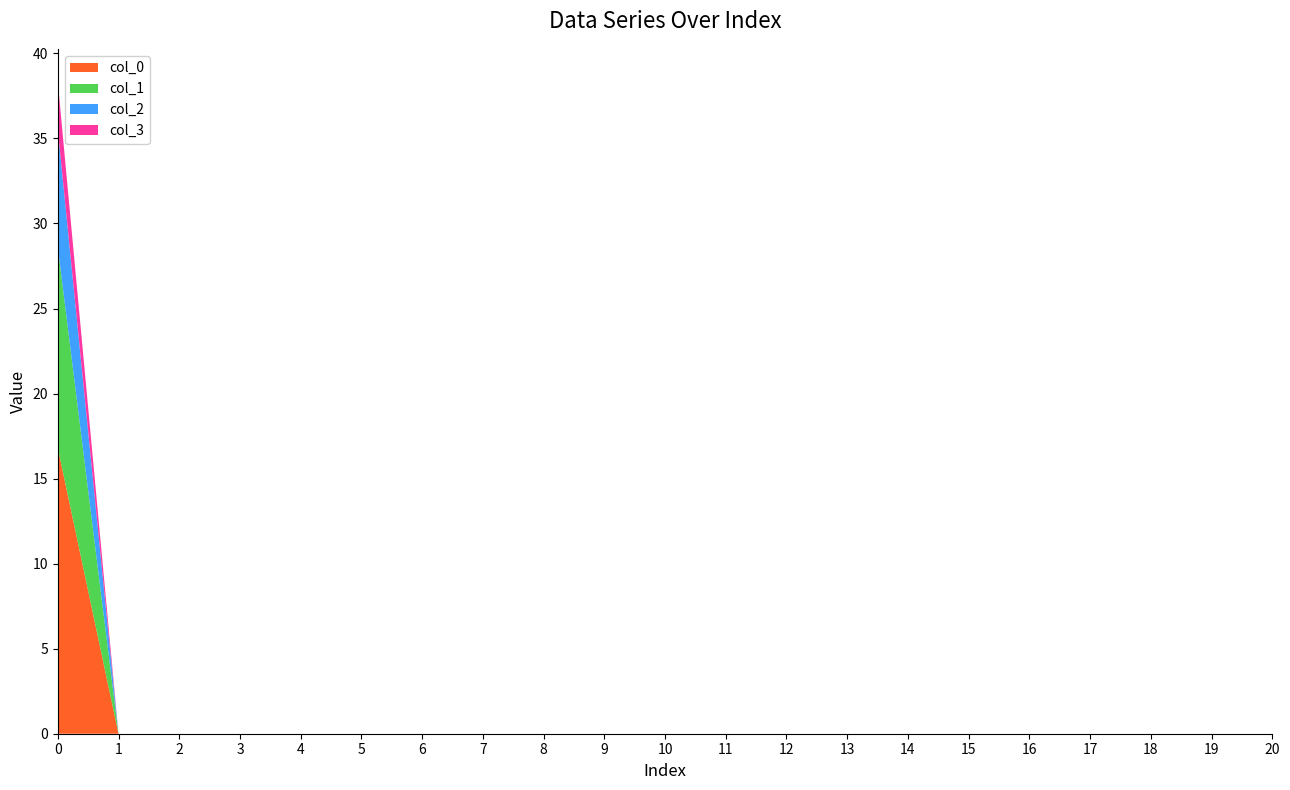

What is the highest value of the col_0 series?

16.8